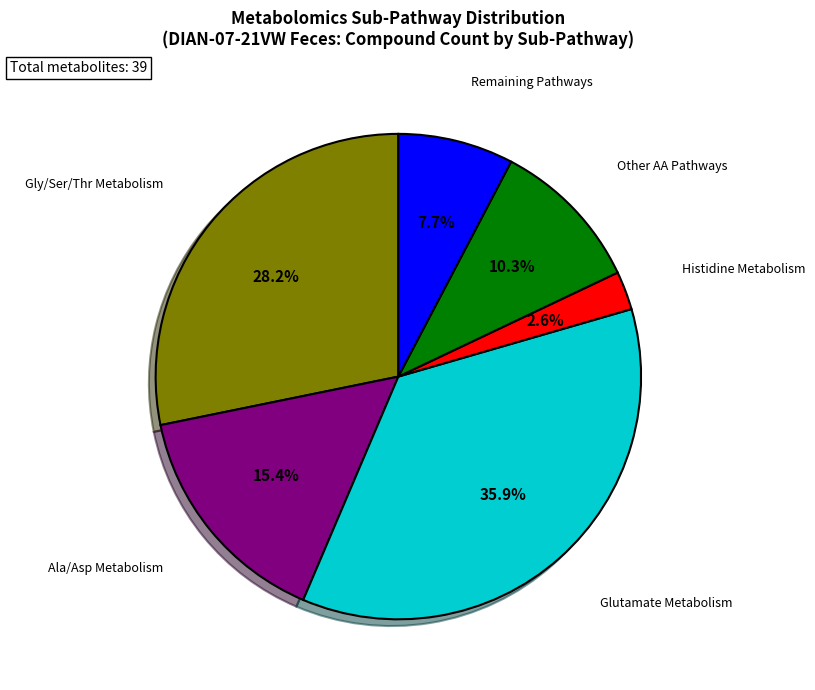

Does any single category account for the majority?

No